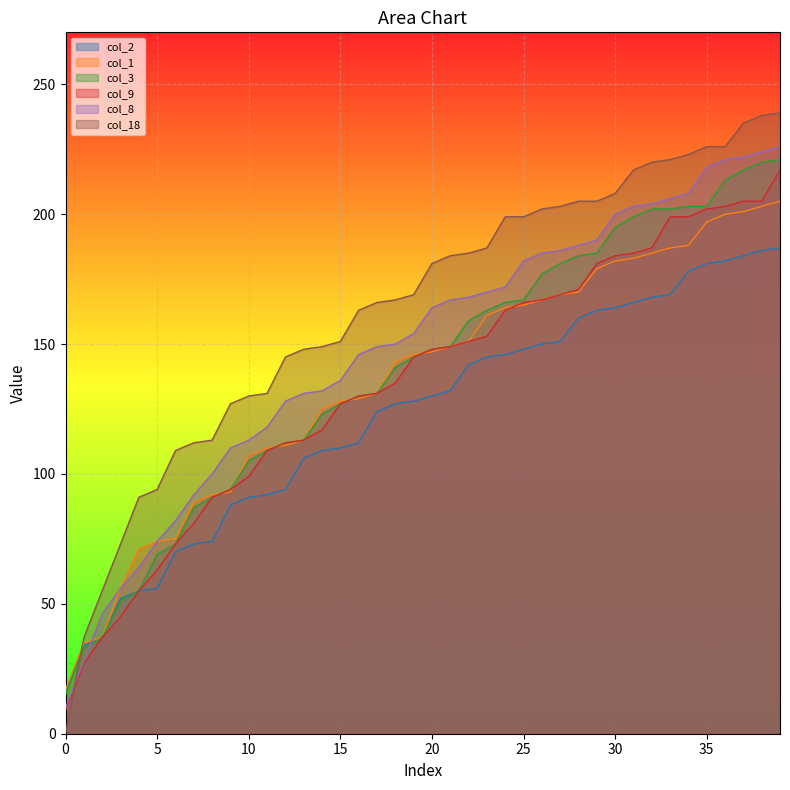

What is the approximate value of col_2 at 15?

110